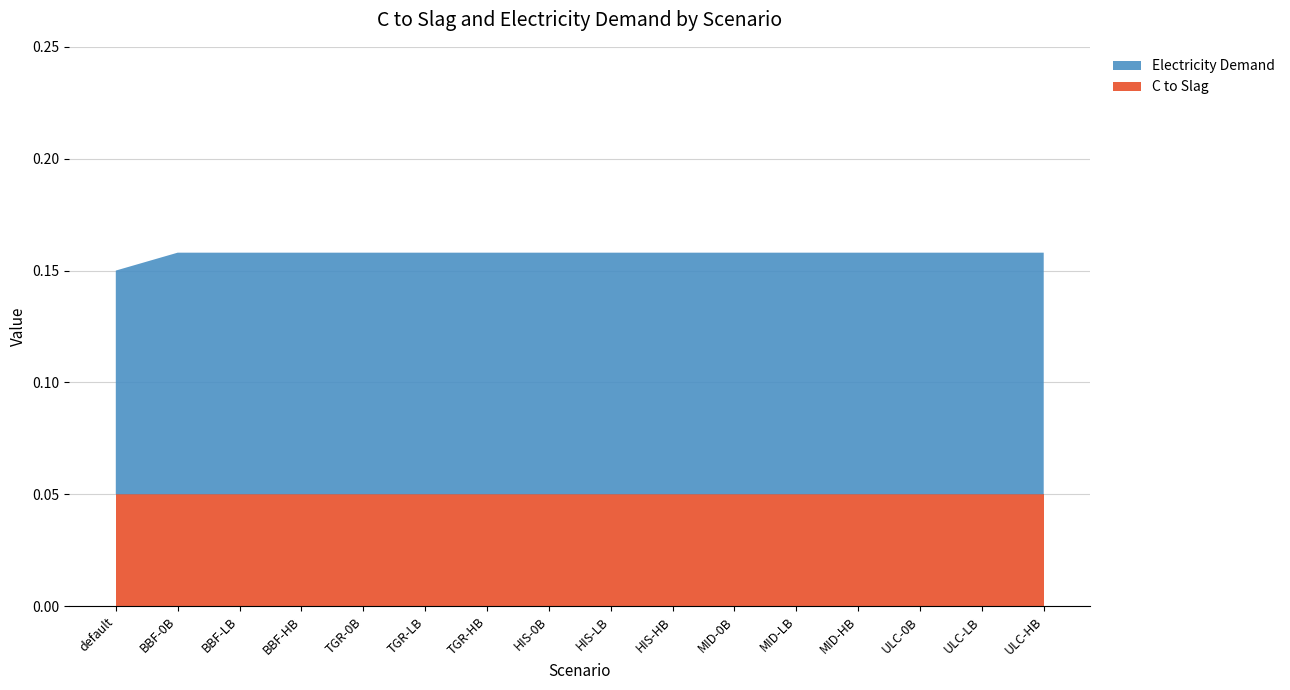

Reading left to right, transcribe all the data shown in this chart.

C to Slag: default=0.1	BBF-0B=0.1	BBF-LB=0.1	BBF-HB=0.1	TGR-0B=0.1	TGR-LB=0.1	TGR-HB=0.1	HIS-0B=0.1	HIS-LB=0.1	HIS-HB=0.1	MID-0B=0.1	MID-LB=0.1	MID-HB=0.1	ULC-0B=0.1	ULC-LB=0.1	ULC-HB=0.1
Electricity Demand: default=0.1	BBF-0B=0.1	BBF-LB=0.1	BBF-HB=0.1	TGR-0B=0.1	TGR-LB=0.1	TGR-HB=0.1	HIS-0B=0.1	HIS-LB=0.1	HIS-HB=0.1	MID-0B=0.1	MID-LB=0.1	MID-HB=0.1	ULC-0B=0.1	ULC-LB=0.1	ULC-HB=0.1